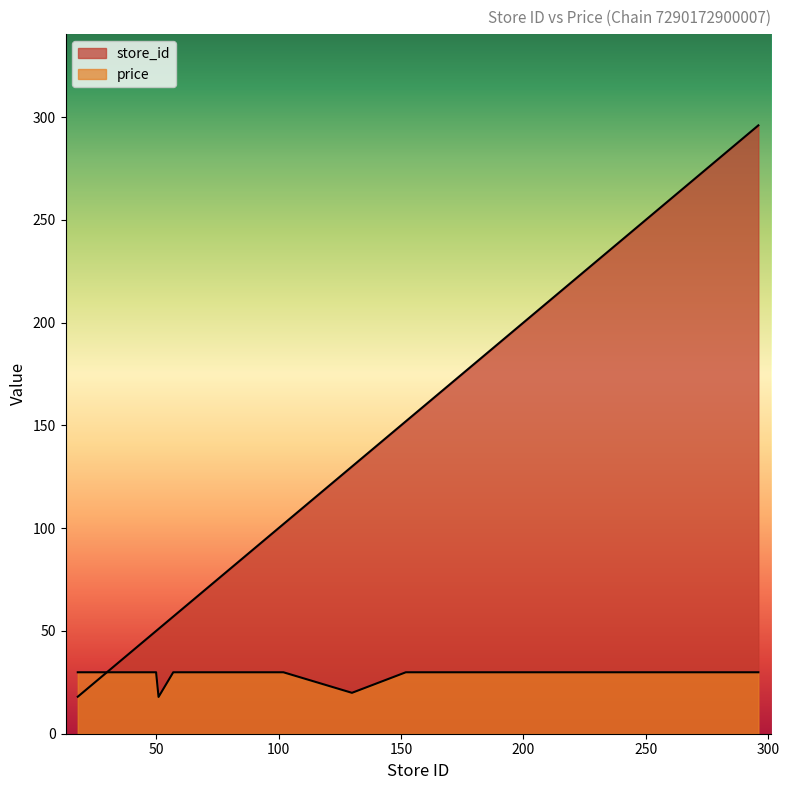

Which series has the largest total across all categories?

store_id